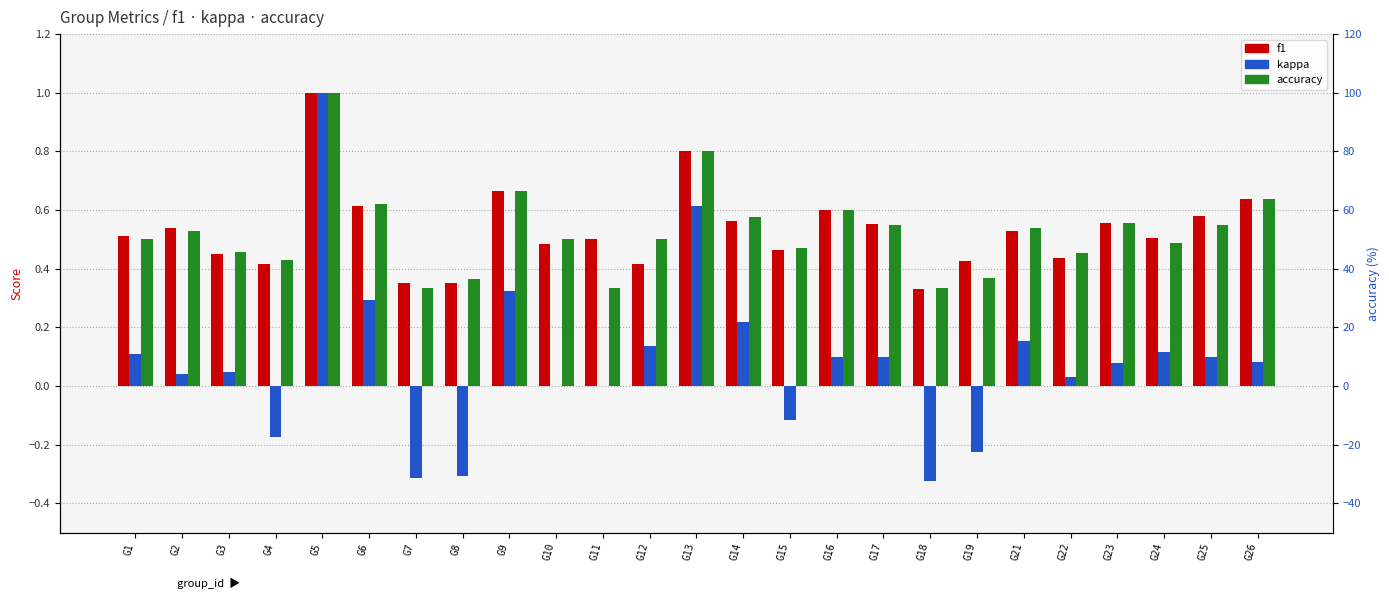

What is the value of the accuracy bar at the 4th from the left?

0.4